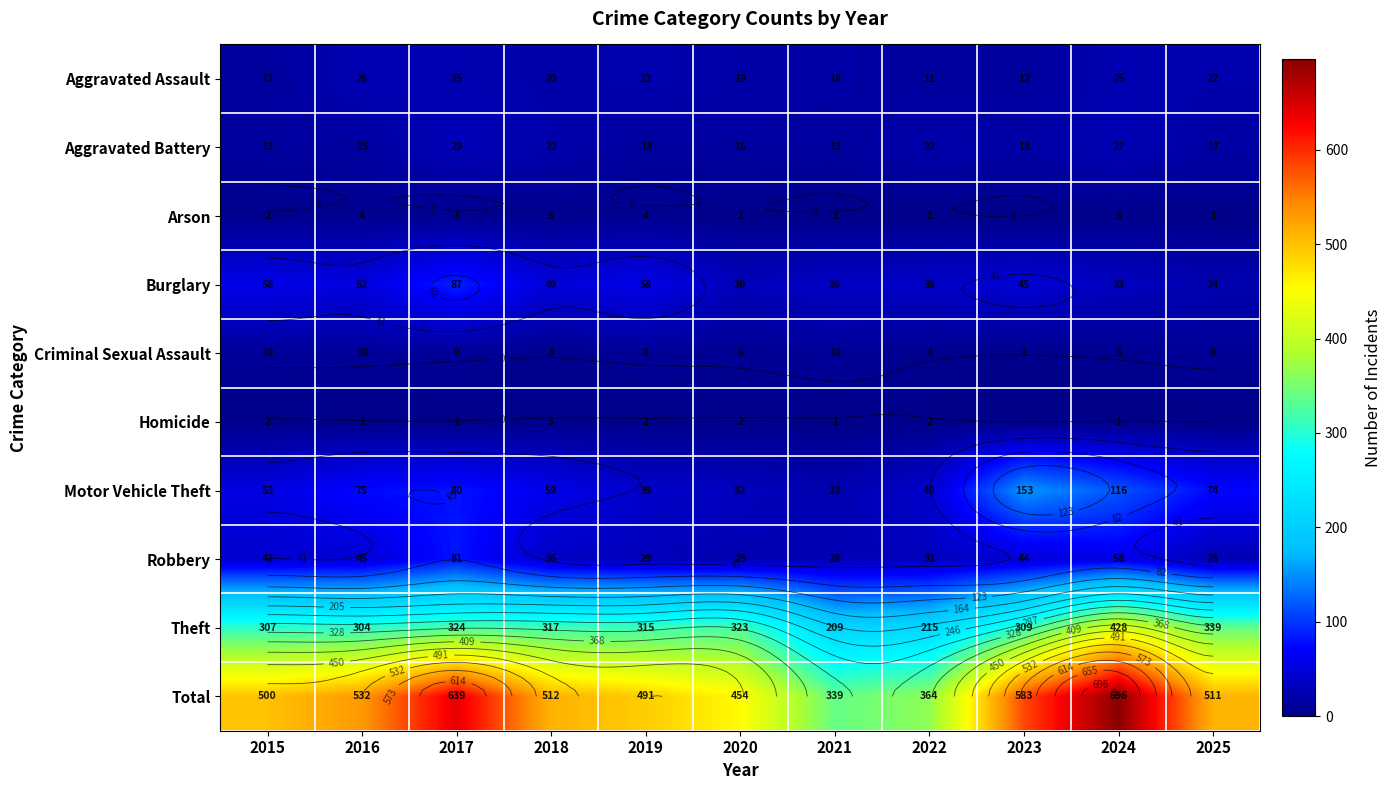

At which label does Arson first exceed 2?

2016